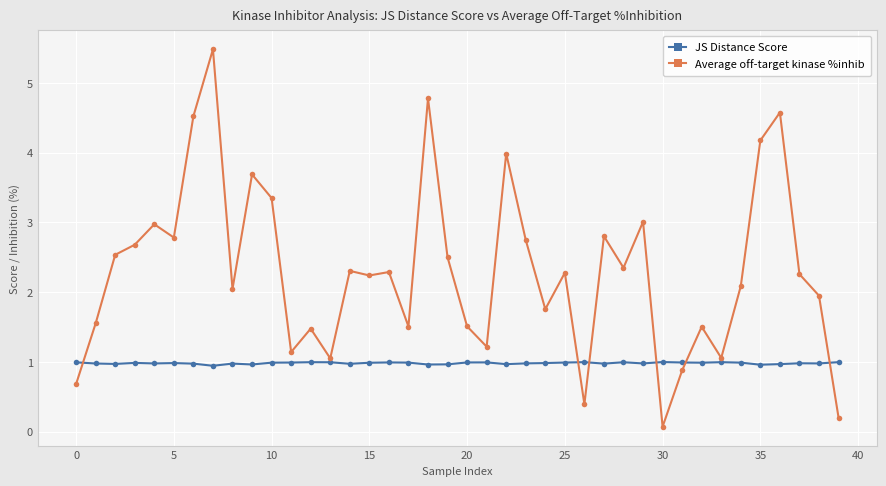

How many values in the Average off-target kinase %inhib series exceed 2?

24